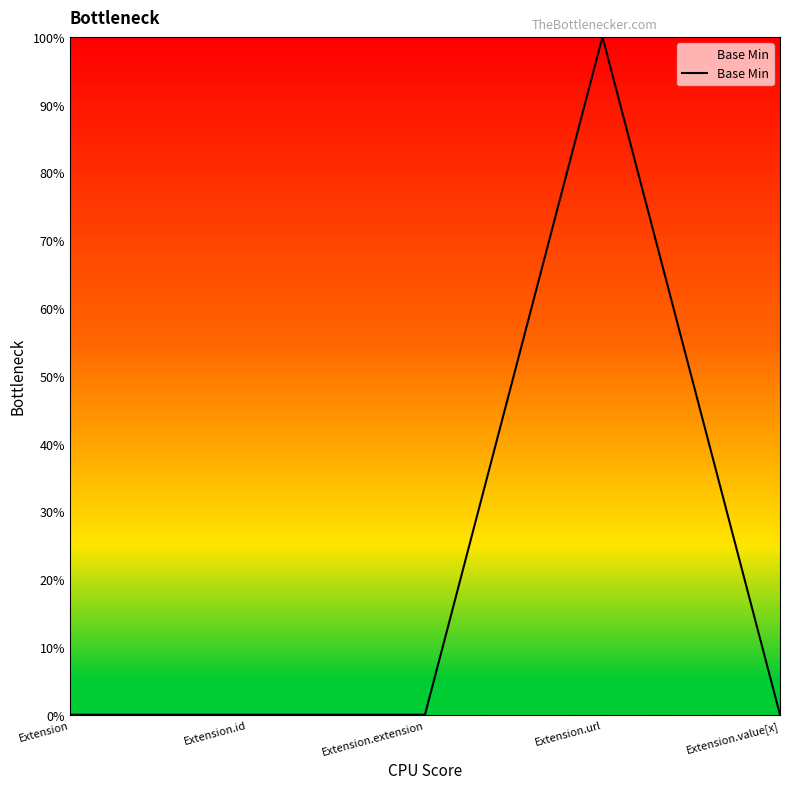

Does the chart have visible grid lines?

No